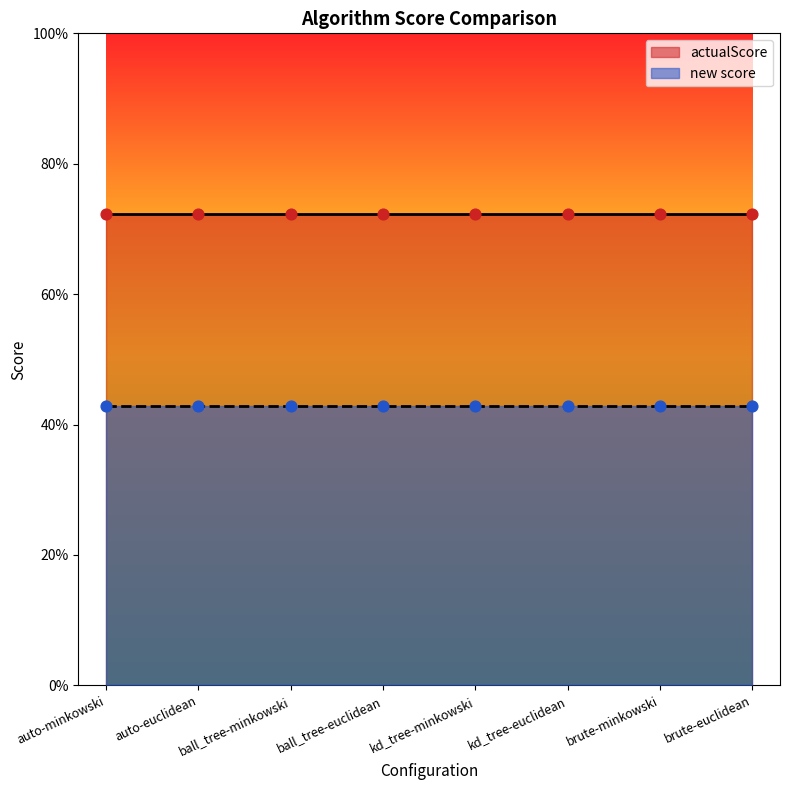

Which series contains the lowest Y value?

new score